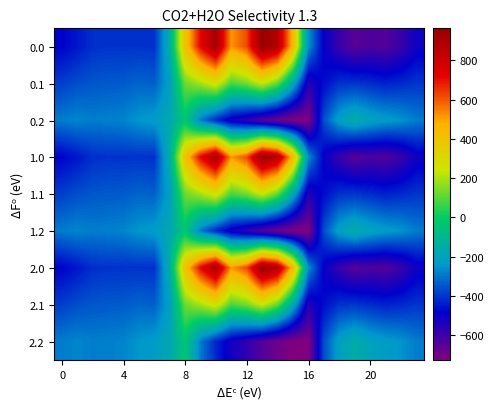

Reading right to left, what are all the values shown in this chart?

0.0: -511.3	-592.3	-638.4	-629.9	-649.2	-586.7	-494.8	-250.9	443.0	870.3	962.7	619.4	516.0	916.2	716.9	395.3	-150.1	-408.0	-403.8	-404.9	-404.4	-410.3	-449.5	-482.0
0.1: -399.4	-419.9	-432.4	-414.5	-400.2	-405.4	-466.6	-547.3	-173.1	113.7	241.5	134.6	87.0	274.1	191.1	125.2	-217.1	-332.2	-325.7	-339.6	-342.7	-347.9	-361.1	-384.6
0.2: -287.5	-247.4	-226.4	-199.2	-151.0	-210.0	-362.4	-726.6	-725.8	-687.4	-640.4	-571.2	-520.6	-423.5	-288.5	-35.3	-176.6	-228.8	-245.0	-274.4	-281.0	-285.5	-272.7	-287.1
1.0: -511.3	-592.3	-638.4	-629.9	-649.2	-586.7	-494.8	-250.9	443.0	870.3	962.7	619.4	516.0	916.2	716.9	395.3	-150.1	-408.0	-403.8	-404.9	-404.4	-410.3	-449.5	-482.0
1.1: -399.4	-419.9	-432.4	-414.5	-400.2	-405.4	-466.6	-547.3	-173.1	113.7	241.5	134.6	87.0	274.1	191.1	125.2	-217.1	-332.2	-325.7	-339.6	-342.7	-347.9	-361.1	-384.6
1.2: -287.5	-247.4	-226.4	-199.2	-151.0	-210.0	-362.4	-726.6	-725.8	-687.4	-640.4	-571.2	-520.6	-423.5	-288.5	-35.3	-176.6	-228.8	-245.0	-274.4	-281.0	-285.5	-272.7	-287.1
2.0: -511.3	-592.3	-638.4	-629.9	-649.2	-586.7	-494.8	-250.9	443.0	870.3	962.7	619.4	516.0	916.2	716.9	395.3	-150.1	-408.0	-403.8	-404.9	-404.4	-410.3	-449.5	-482.0
2.1: -399.4	-419.9	-432.4	-414.5	-400.2	-405.4	-466.6	-547.3	-173.1	113.7	241.5	134.6	87.0	274.1	191.1	125.2	-217.1	-332.2	-325.7	-339.6	-342.7	-347.9	-361.1	-384.6
2.2: -287.5	-247.4	-226.4	-199.2	-151.0	-210.0	-362.4	-726.6	-725.8	-687.4	-640.4	-571.2	-520.6	-423.5	-288.5	-35.3	-176.6	-228.8	-245.0	-274.4	-281.0	-285.5	-272.7	-287.1